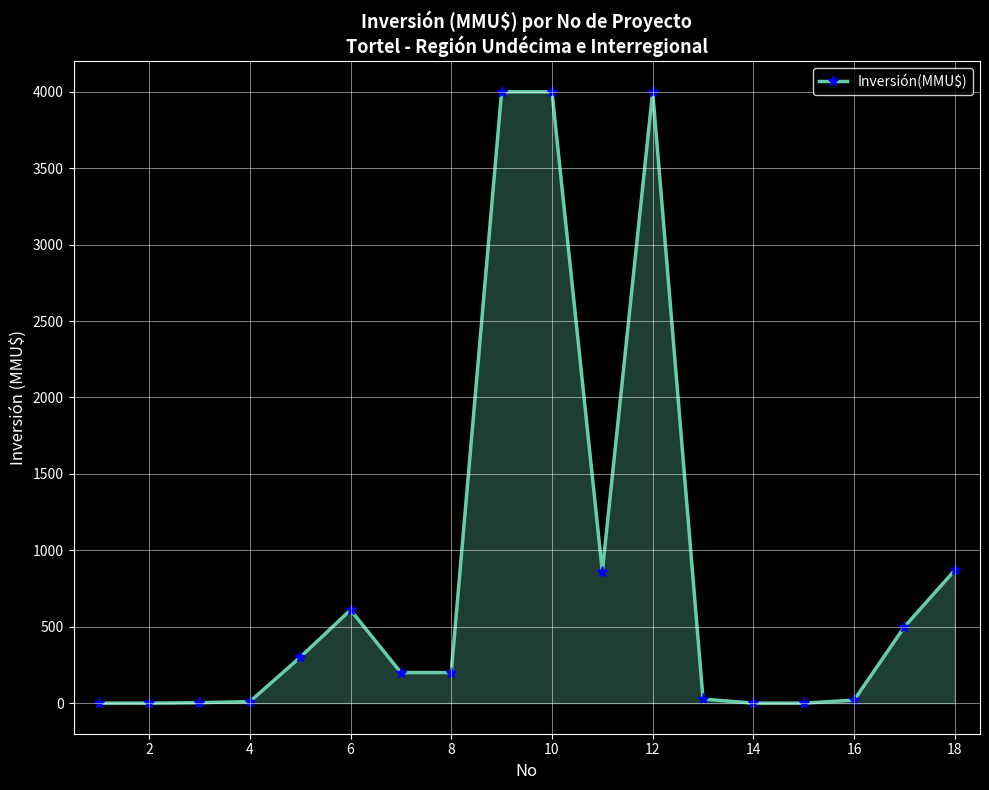

What is the maximum value shown in the chart?

4000.0